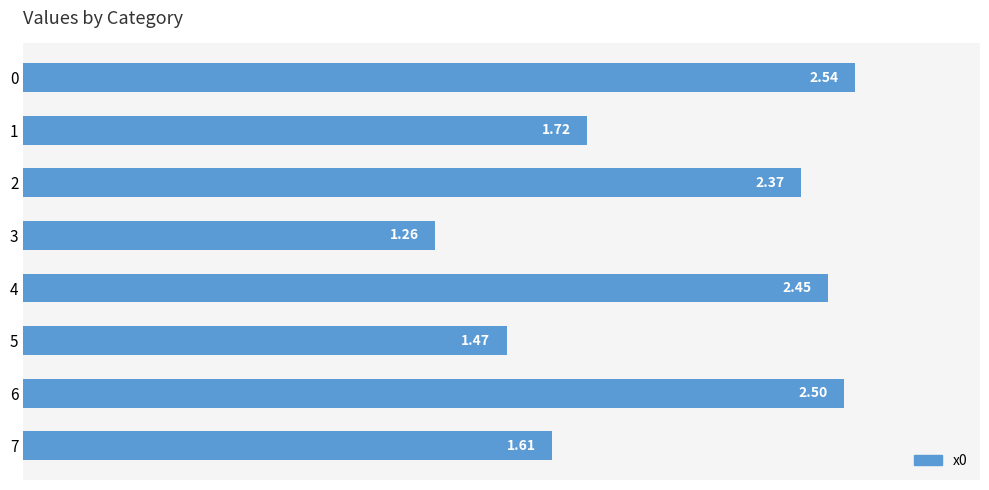

What is the average value?

2.0